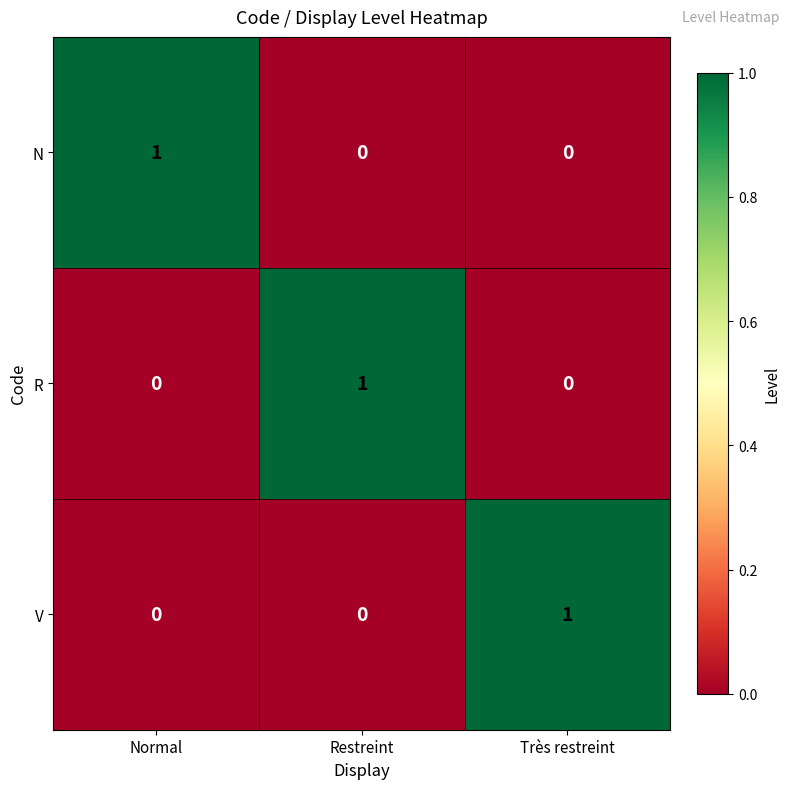

Count the R values in the range 0 to 1.

3